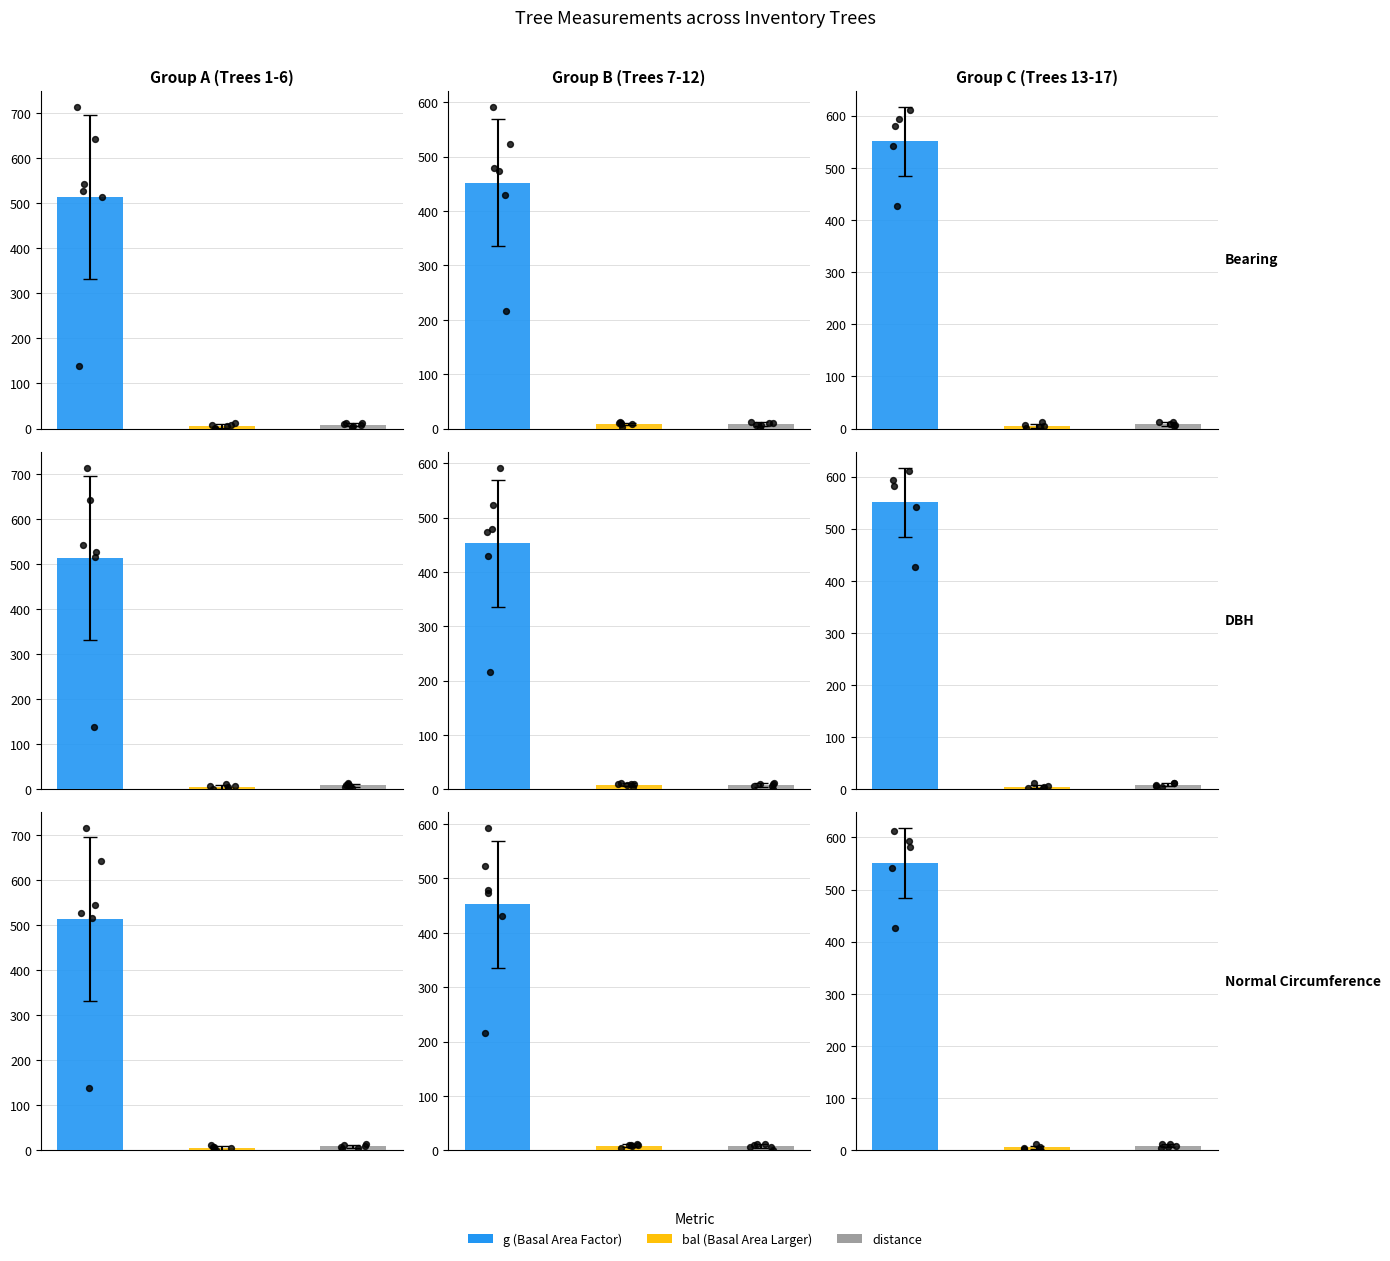

Which series has the largest total across all categories?

g